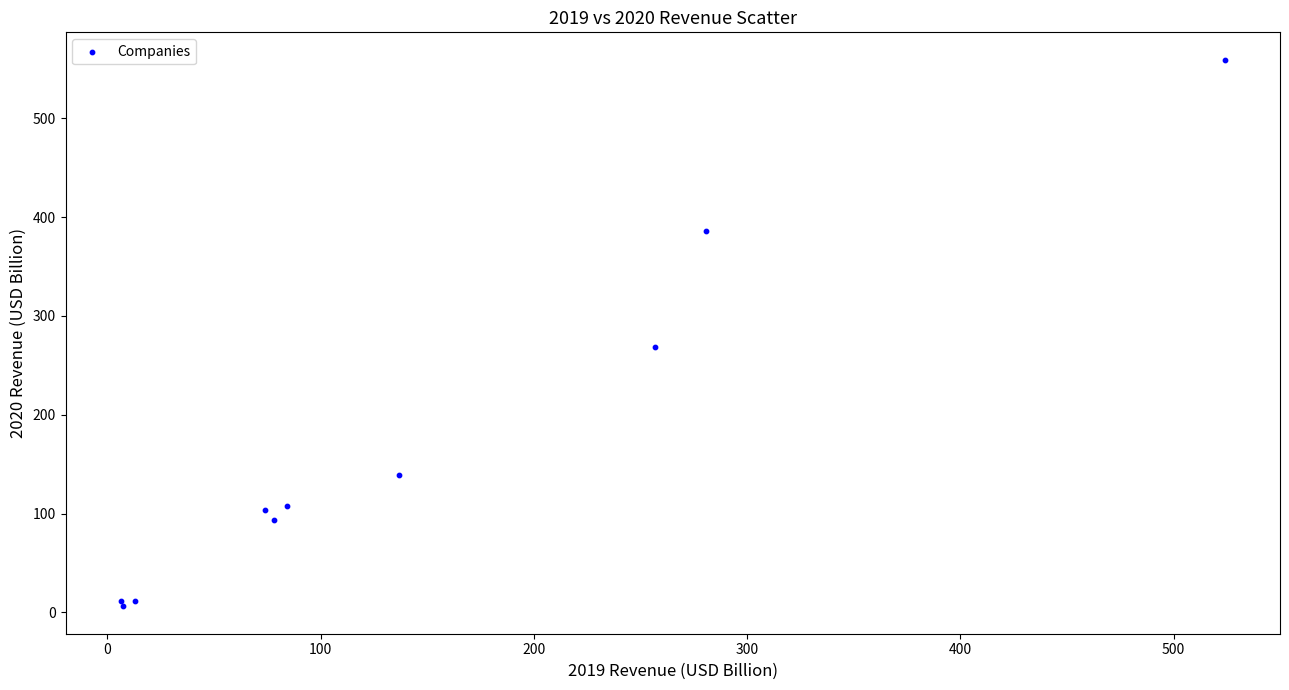

What Y value in the scatter plot is closest to 282?

268.7